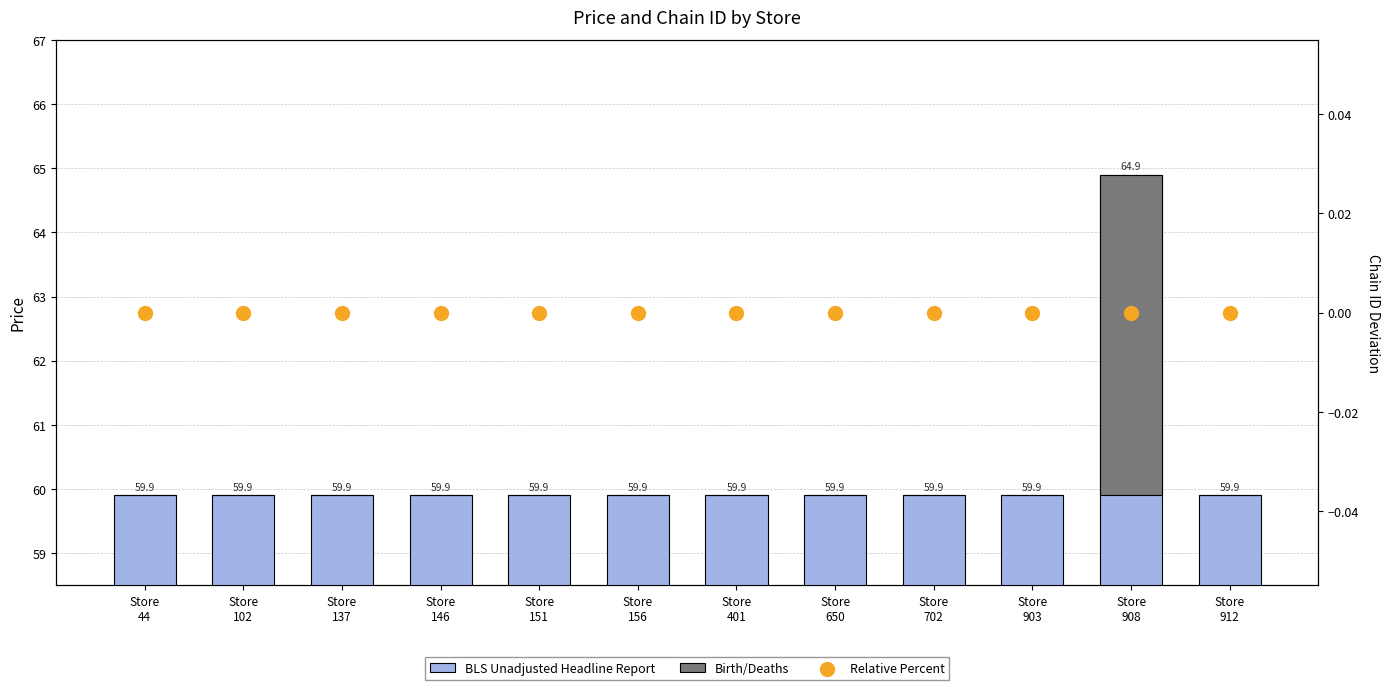

Which series has the largest total across all categories?

BLS Unadjusted Headline Report